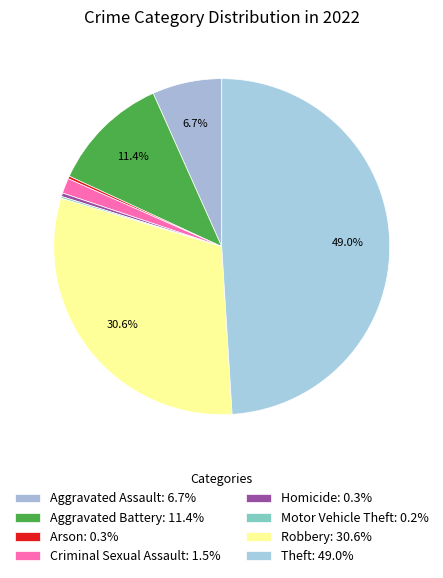

To the nearest percent, what portion does Criminal Sexual Assault represent?

1%